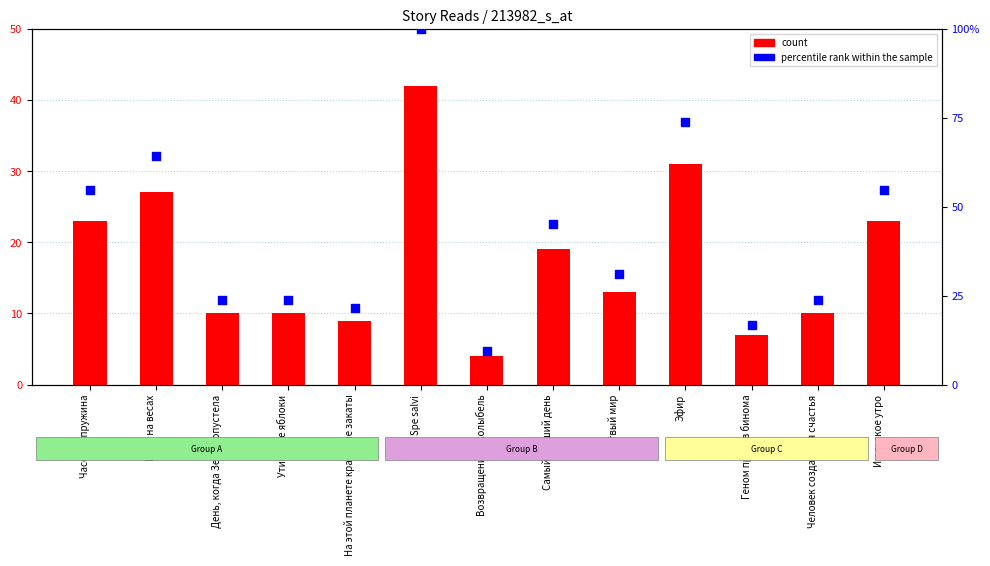

What is the total value across all series at Эфир?

104.8